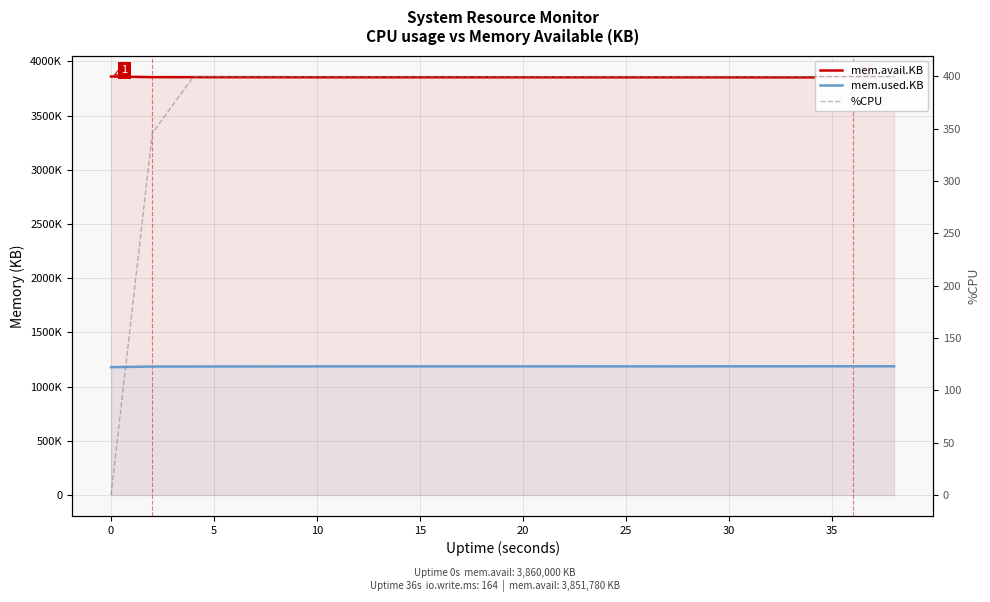

How many values in the mem.avail.KB series exceed 3852736?

9